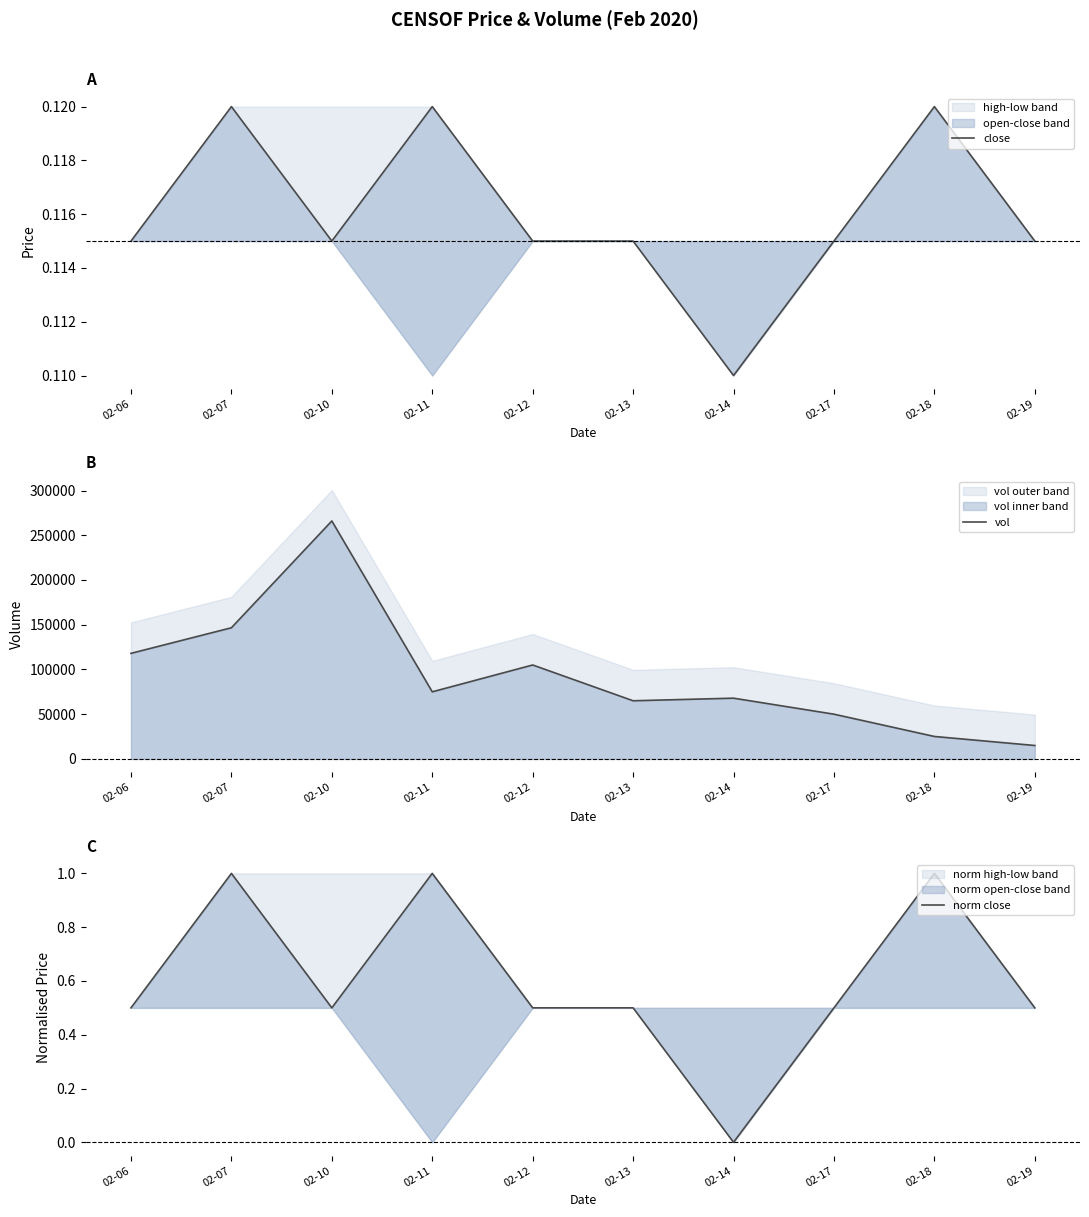

Count the number of data series in this chart.

3